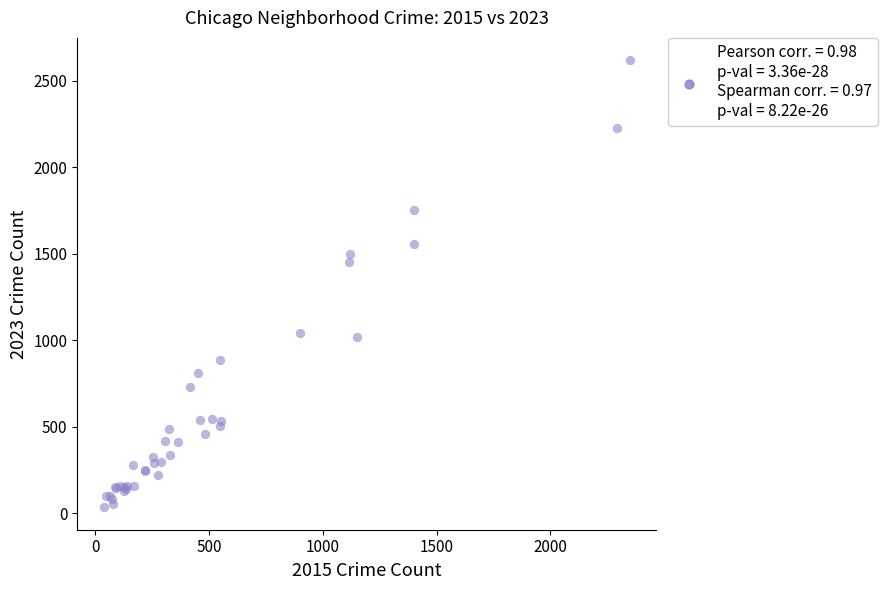

What Y value in the scatter plot is closest to 1327?

1451